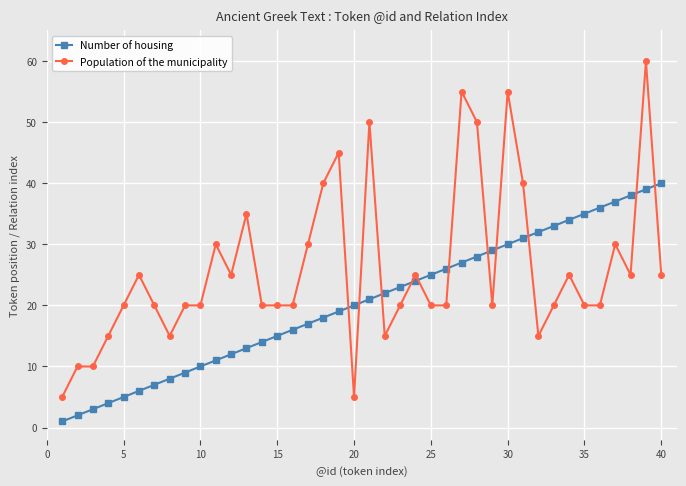

Which series has the largest total across all categories?

Population of the municipality